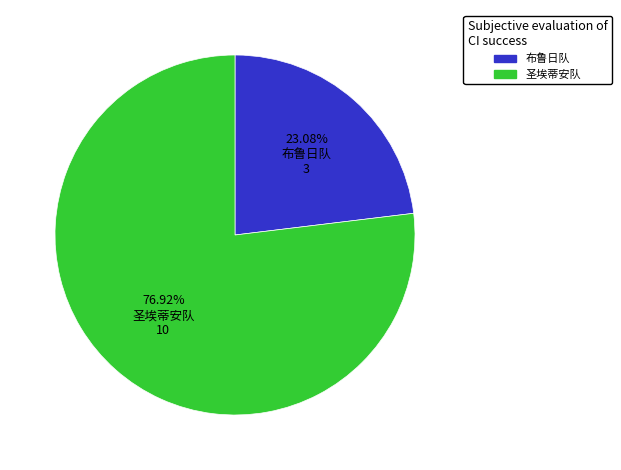

How many segments does this pie chart have?

2